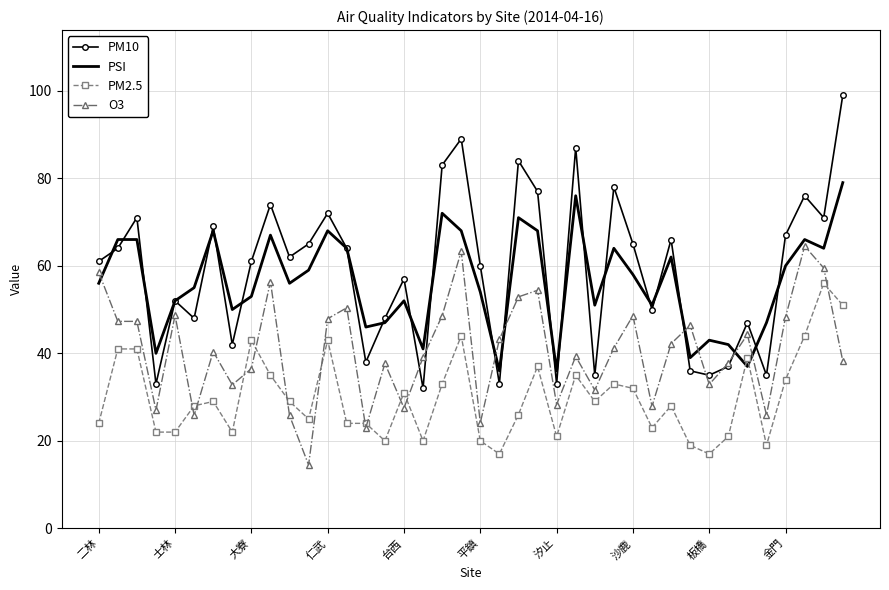

How many intersections are there between PSI and PM2.5?

2